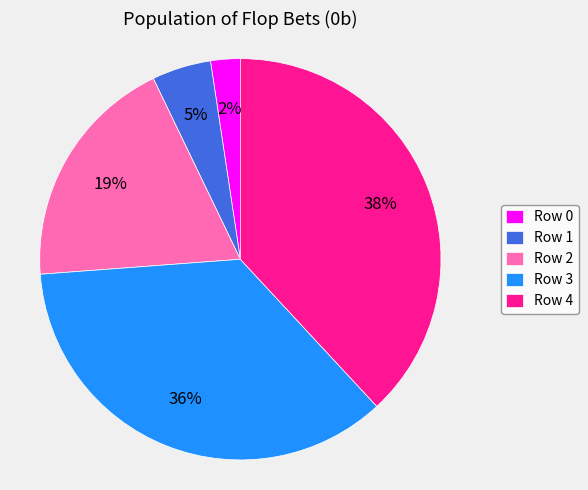

What is the largest slice in the pie chart?

Row 4